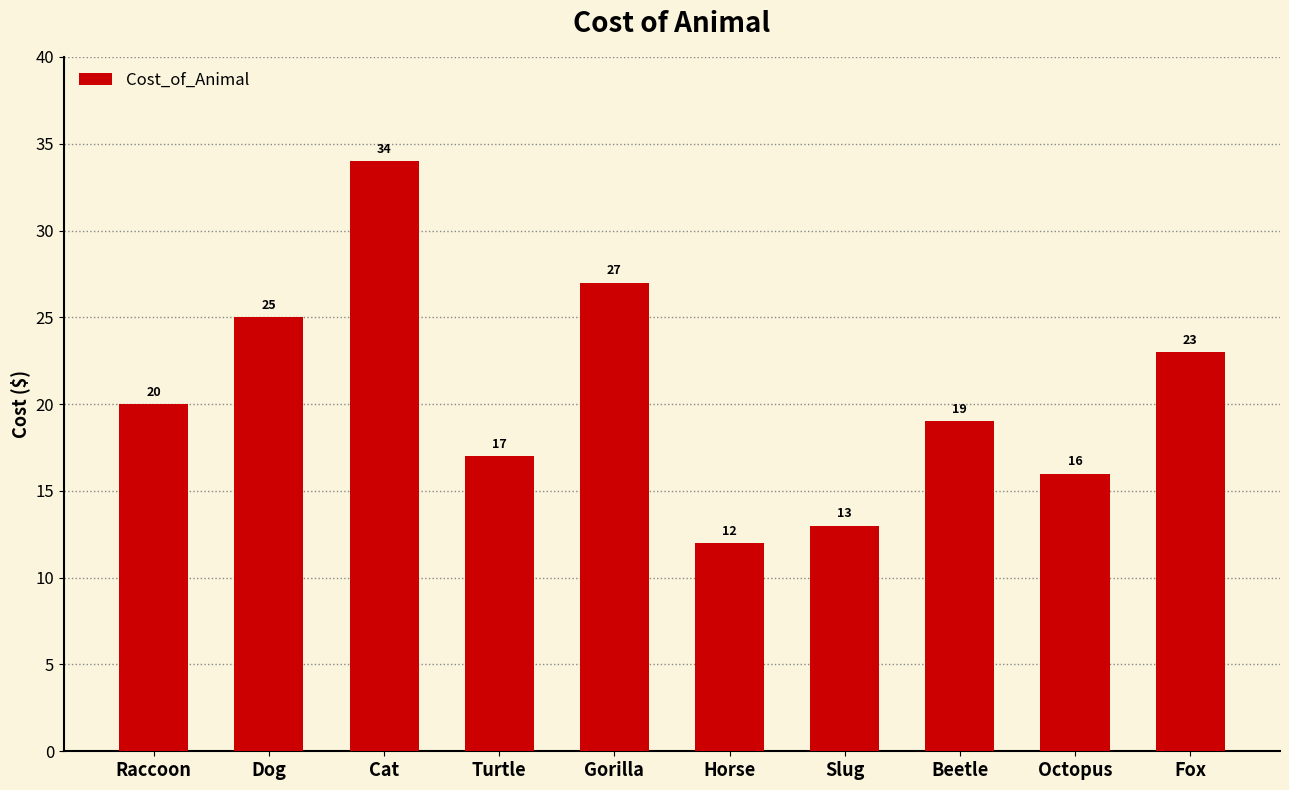

How many bars are there in total?

10